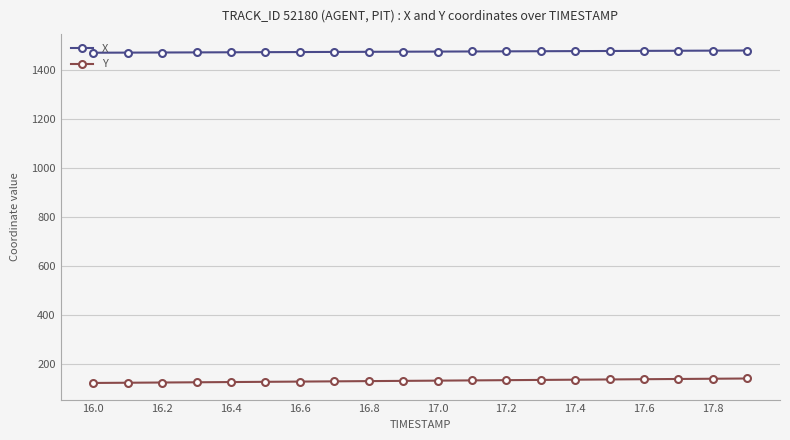

List the series in order of their peak value, lowest first.

Y, X